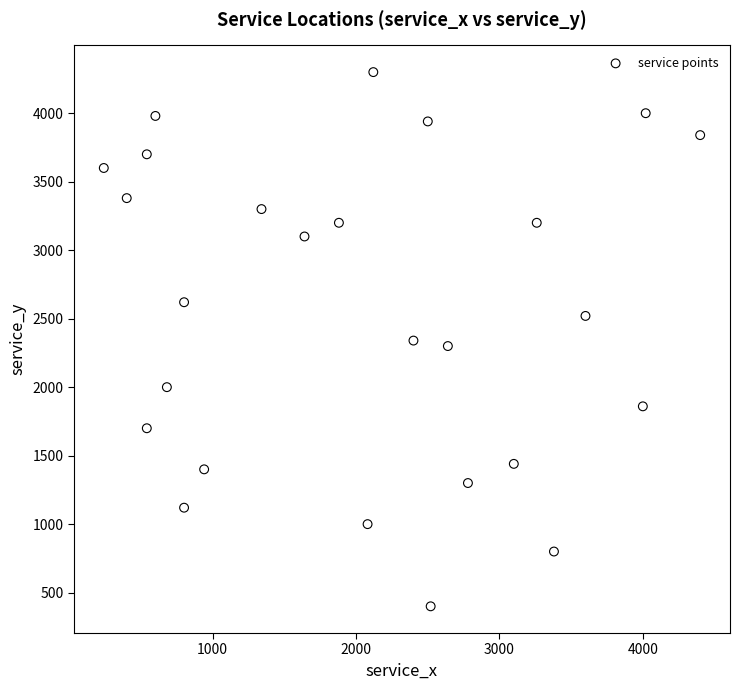

What is the range of Y values (max minus min)?

3900